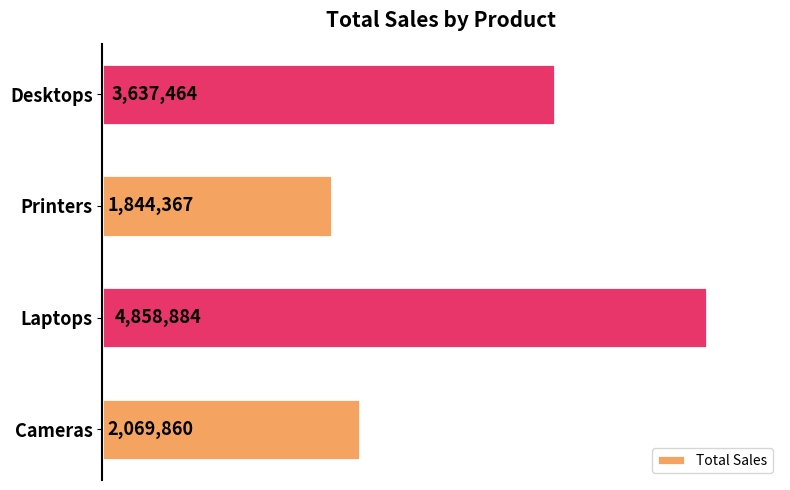

What is the difference between the maximum and minimum values?

3014517